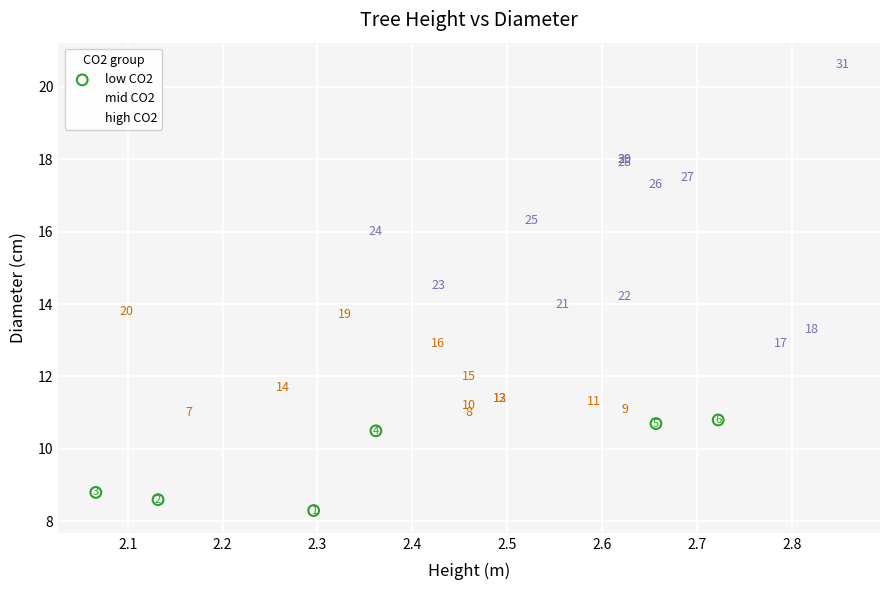

Which series contains the highest Y value?

high CO2